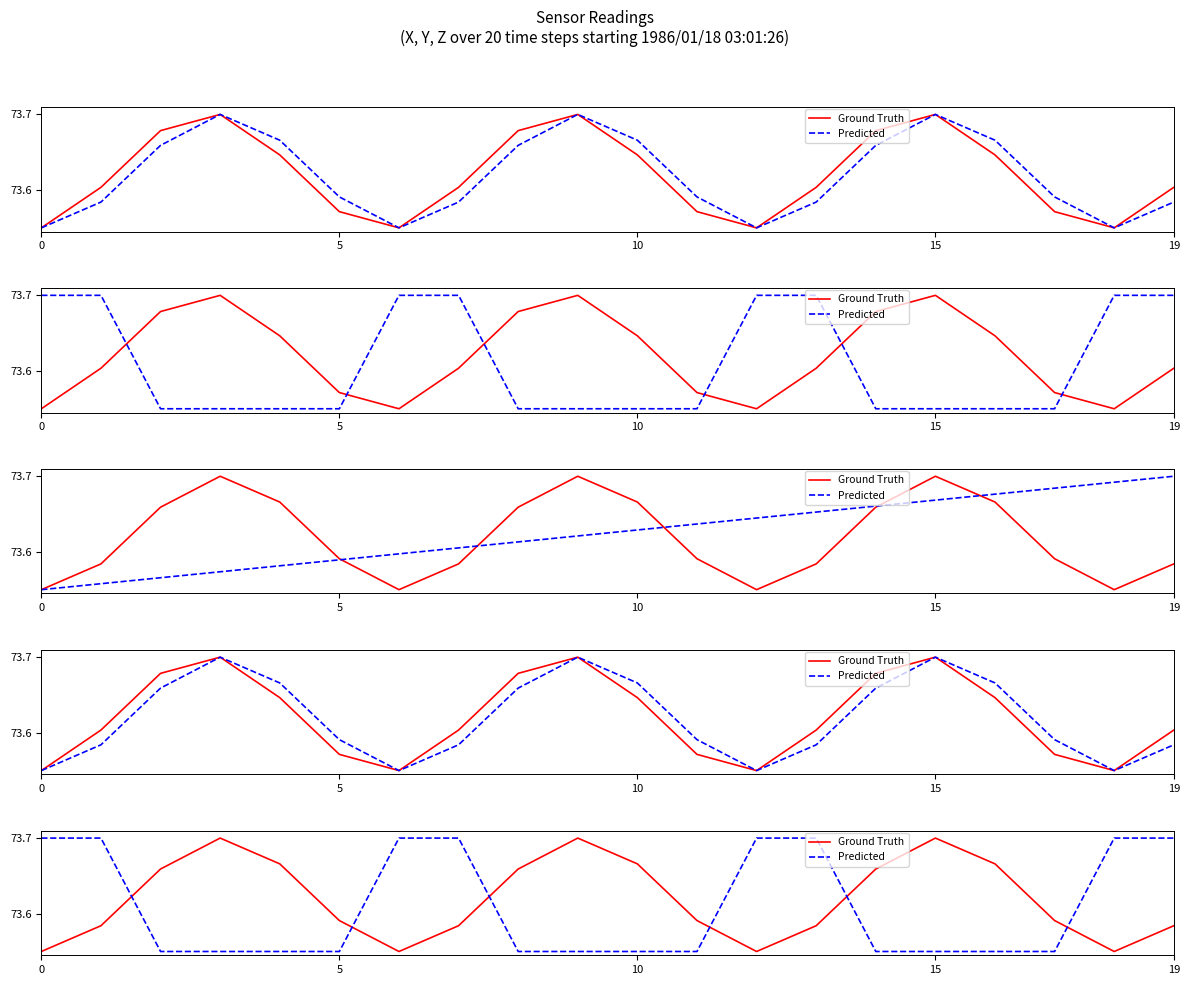

Is the value of Ground Truth at 19 greater than the value of Predicted at 9?

Yes